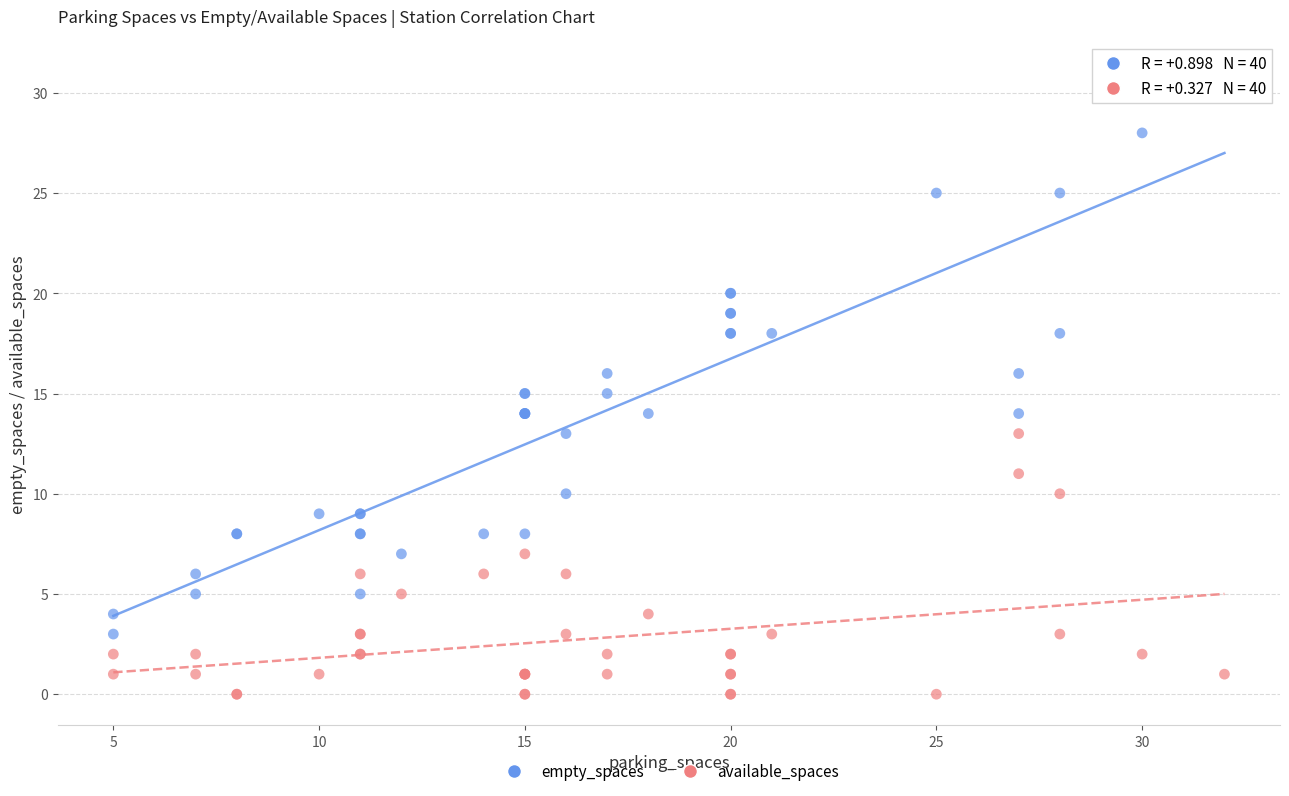

Which series reaches the minimum Y coordinate?

available_spaces